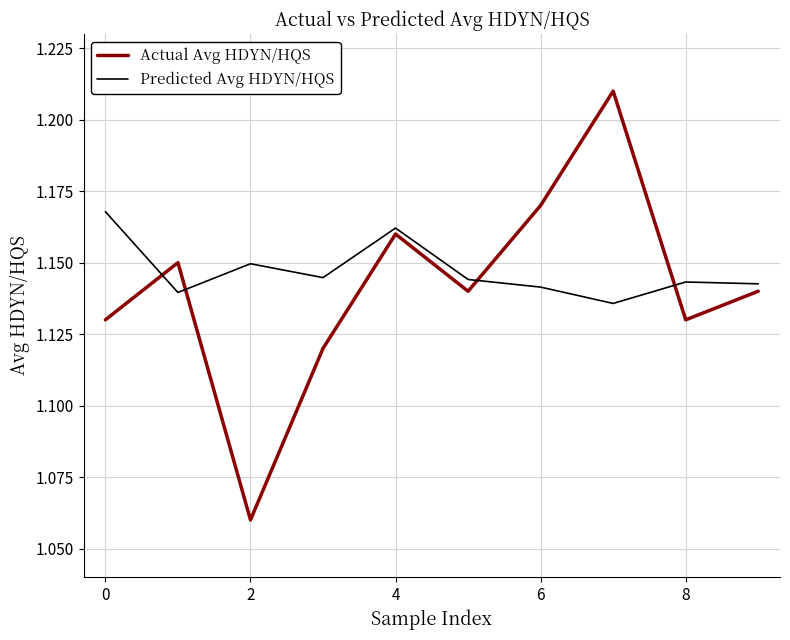

How many Predicted Avg HDYN/HQS values are between 1 and 2?

10